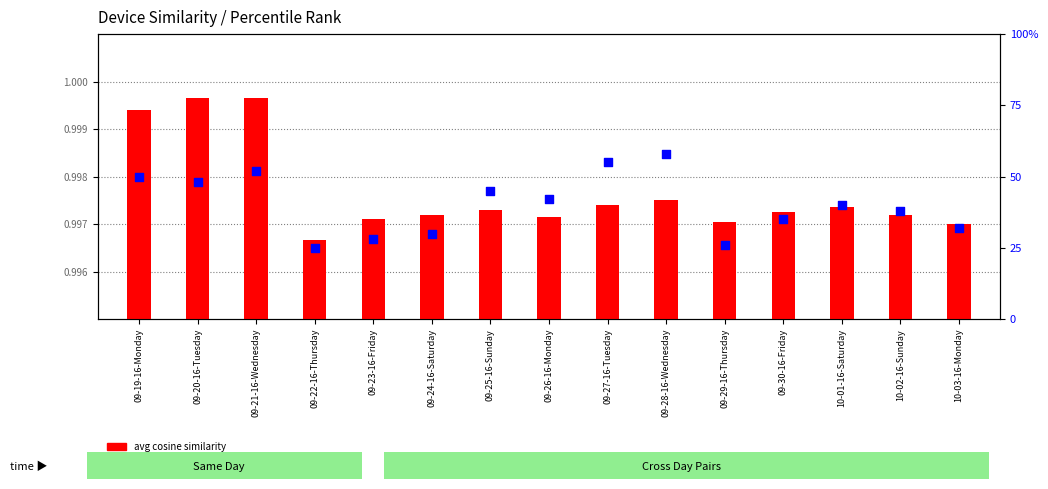

At which category is the sum across all series the highest?

09-28-16-Wednesday